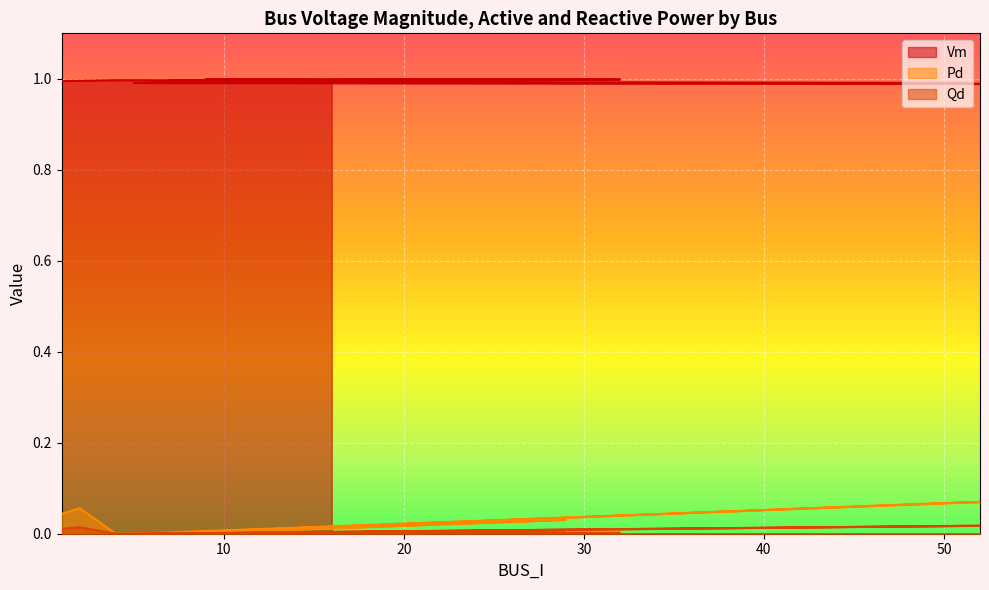

What is the approximate value of Pd at 52?

0.1